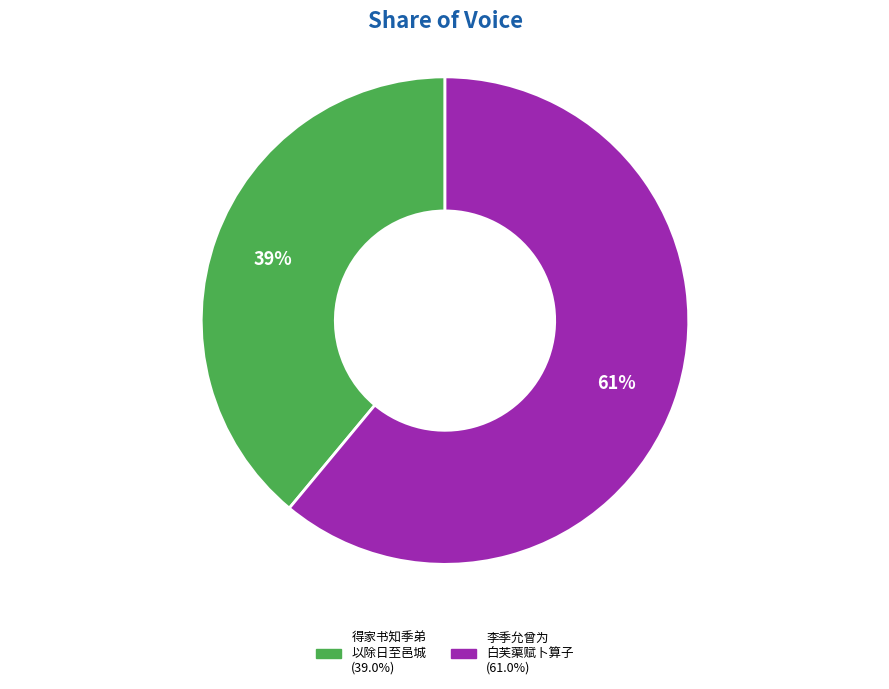

To the nearest percent, what is the difference between the largest and smallest slice percentages?

22%